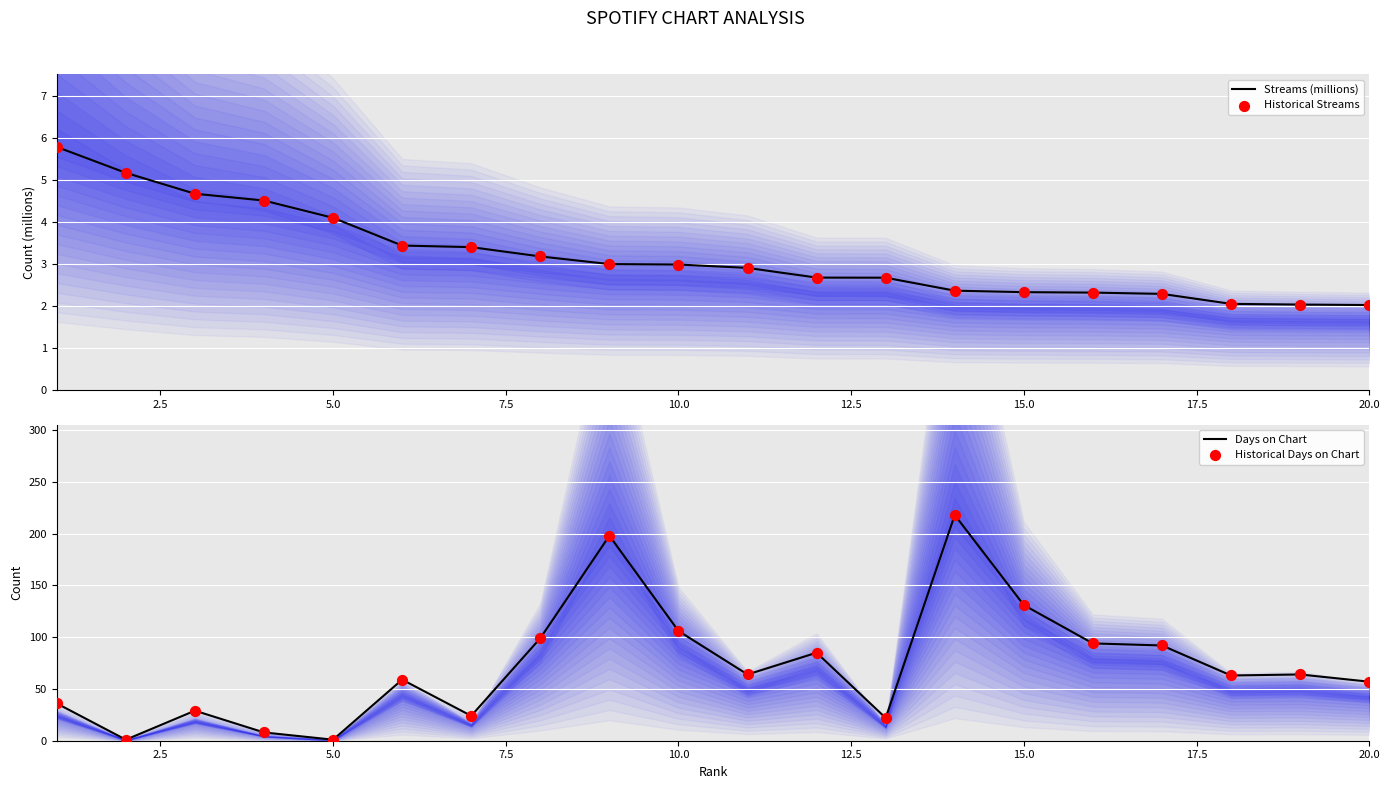

Which series has the largest Y range (max minus min)?

Days on Chart